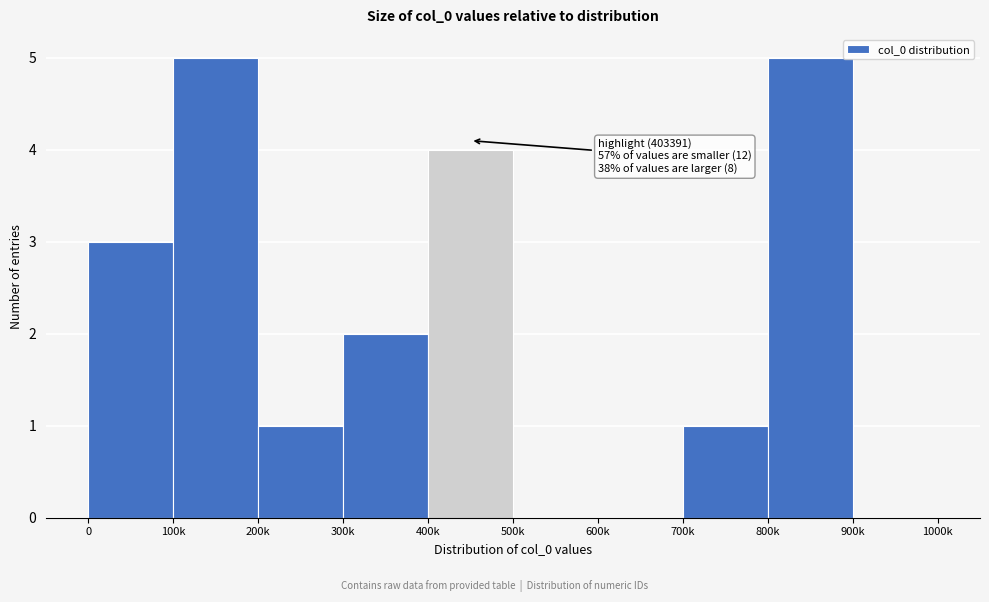

Reading left to right, what are all the values shown in this chart?

0=3	100k=5	200k=1	300k=2	400k=4	500k=0	600k=0	700k=1	800k=5	900k=0